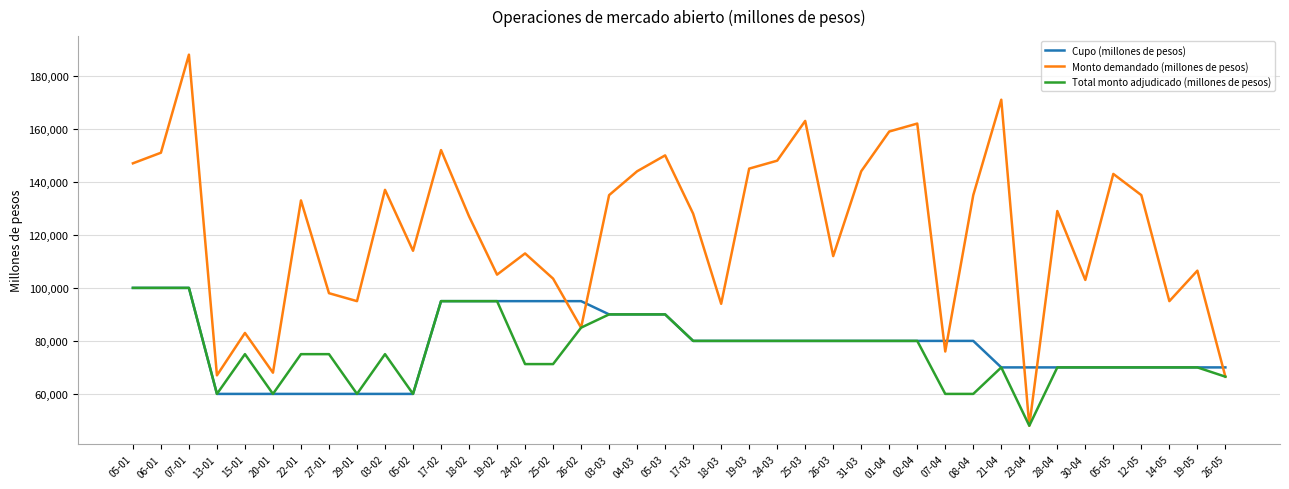

At which label does Total monto adjudicado (millones de pesos) reach its minimum?

23-04